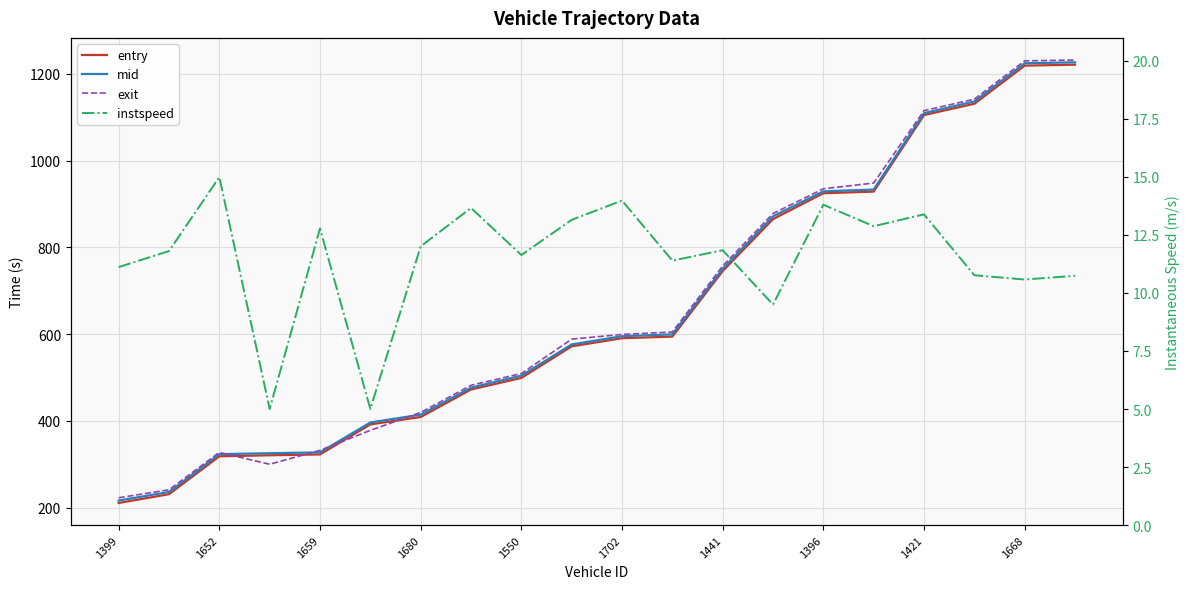

At which category is the sum across all series the highest?

19